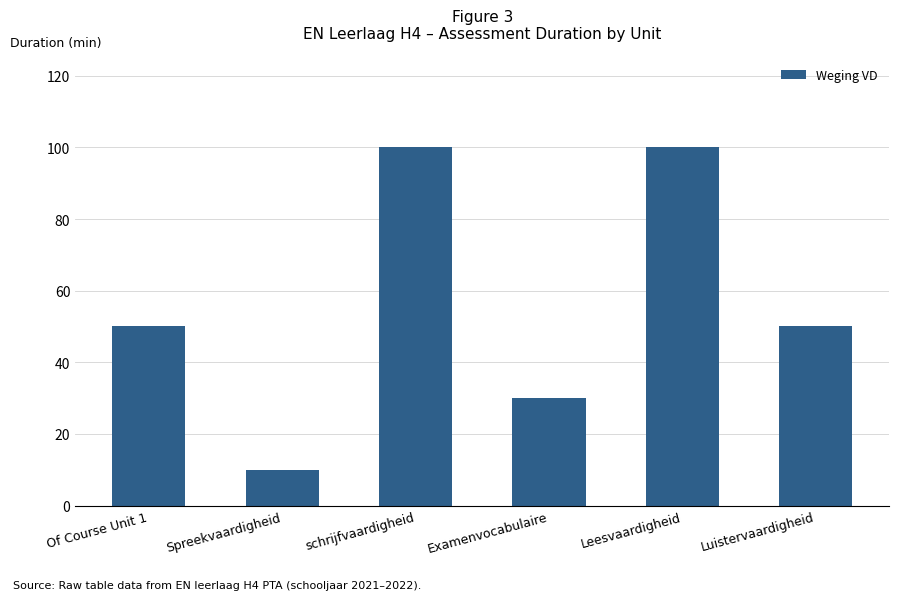

How many categories are shown in the chart?

6